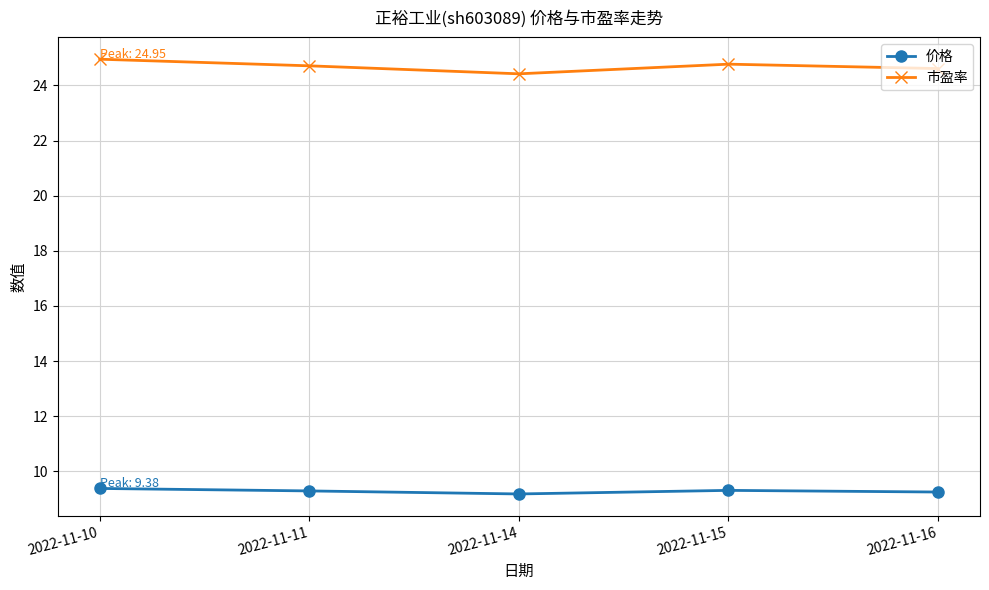

How many lines are shown in the chart?

2